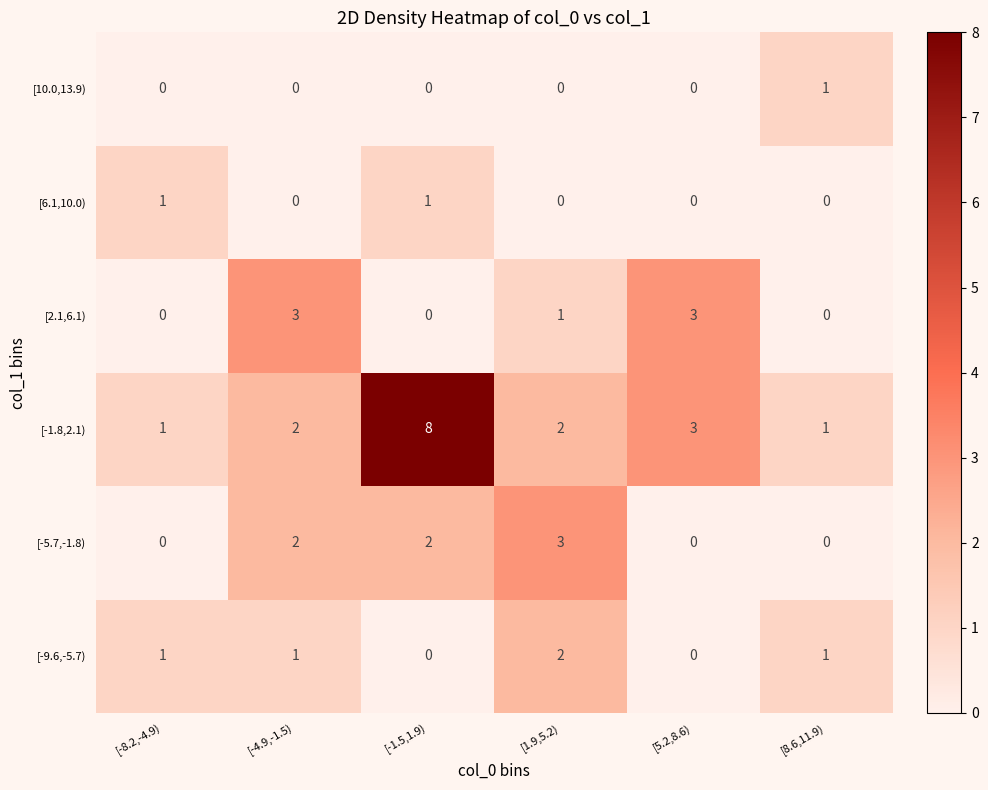

Is it true that [2.1,6.1) equals 3 at [-4.9,-1.5)?

True